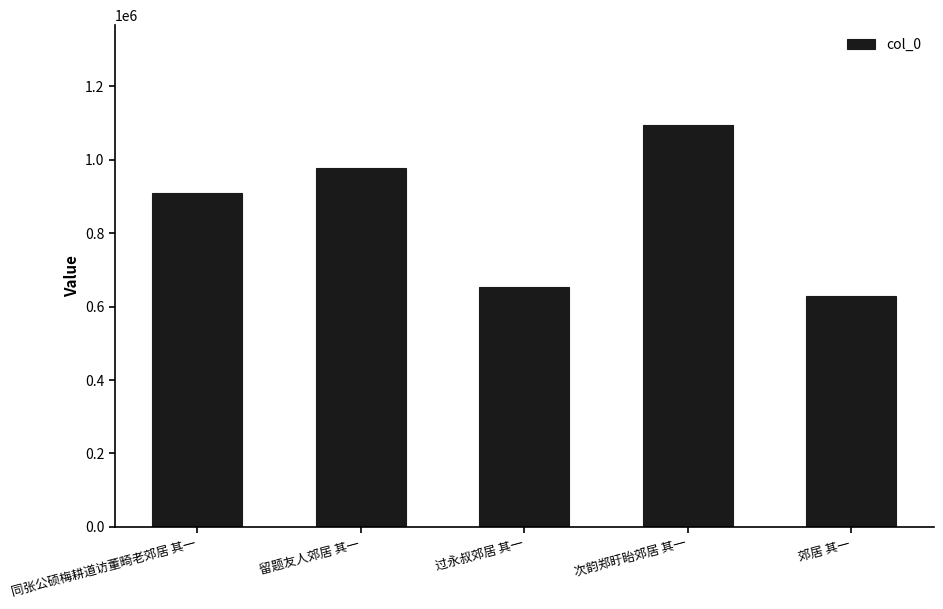

Does the chart contain any negative values?

No